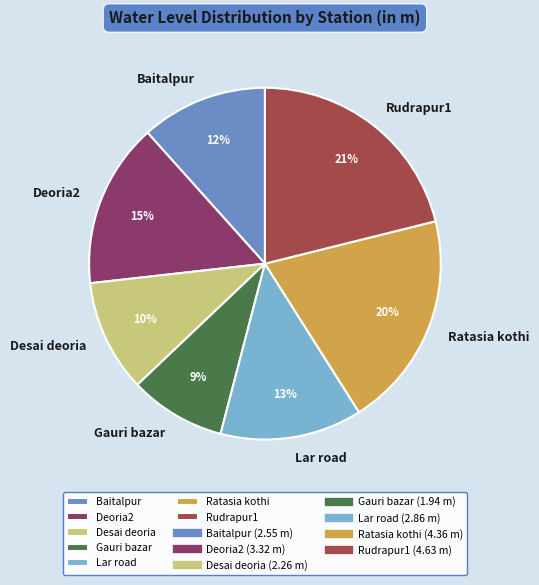

Does Rudrapur1 represent more than half of the total?

No